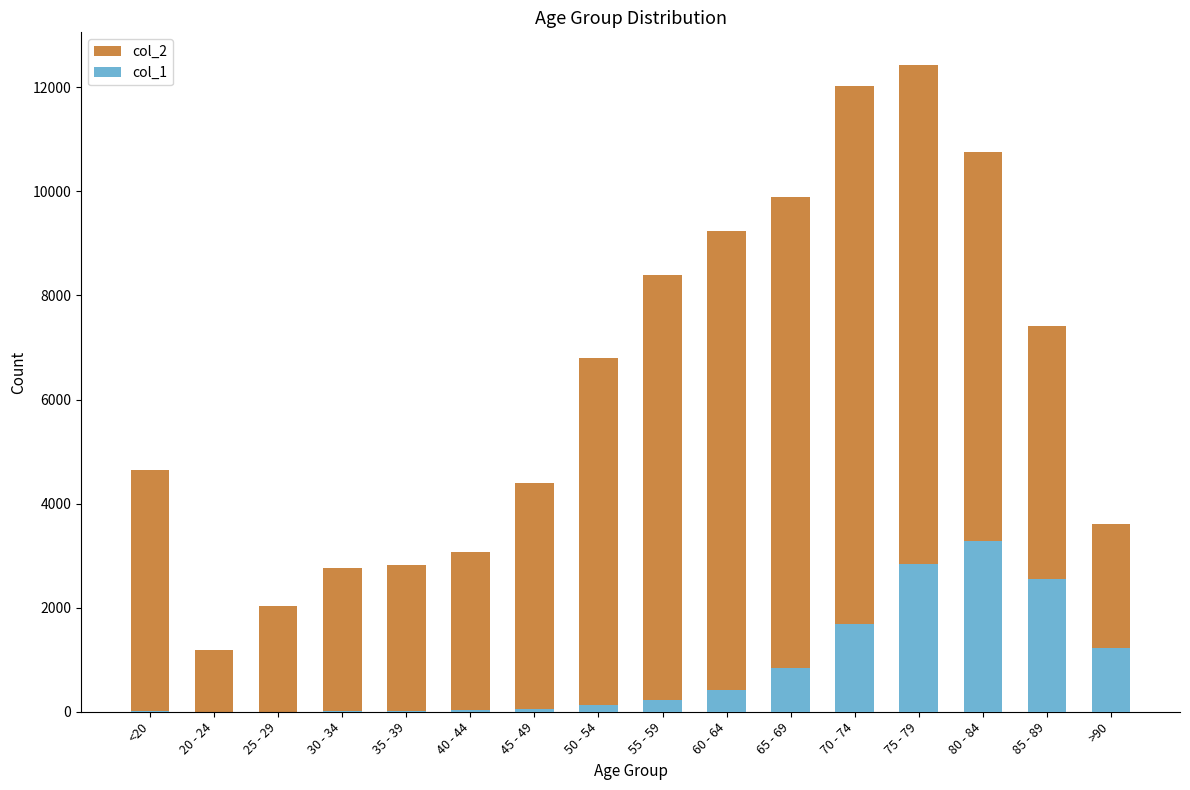

Rank the categories by col_1 value from lowest to highest.

25 - 29, 20 - 24, 30 - 34, <20, 35 - 39, 40 - 44, 45 - 49, 50 - 54, 55 - 59, 60 - 64, 65 - 69, >90, 70 - 74, 85 - 89, 75 - 79, 80 - 84